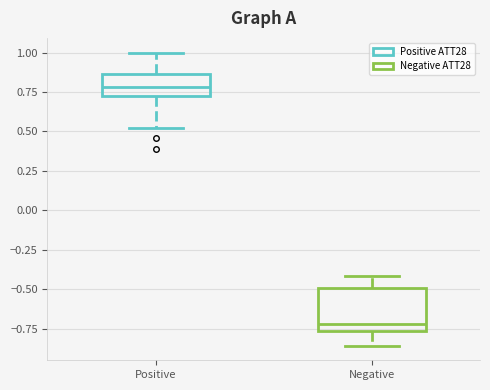

Which box is the tallest, from its lower edge to its upper edge?

Negative